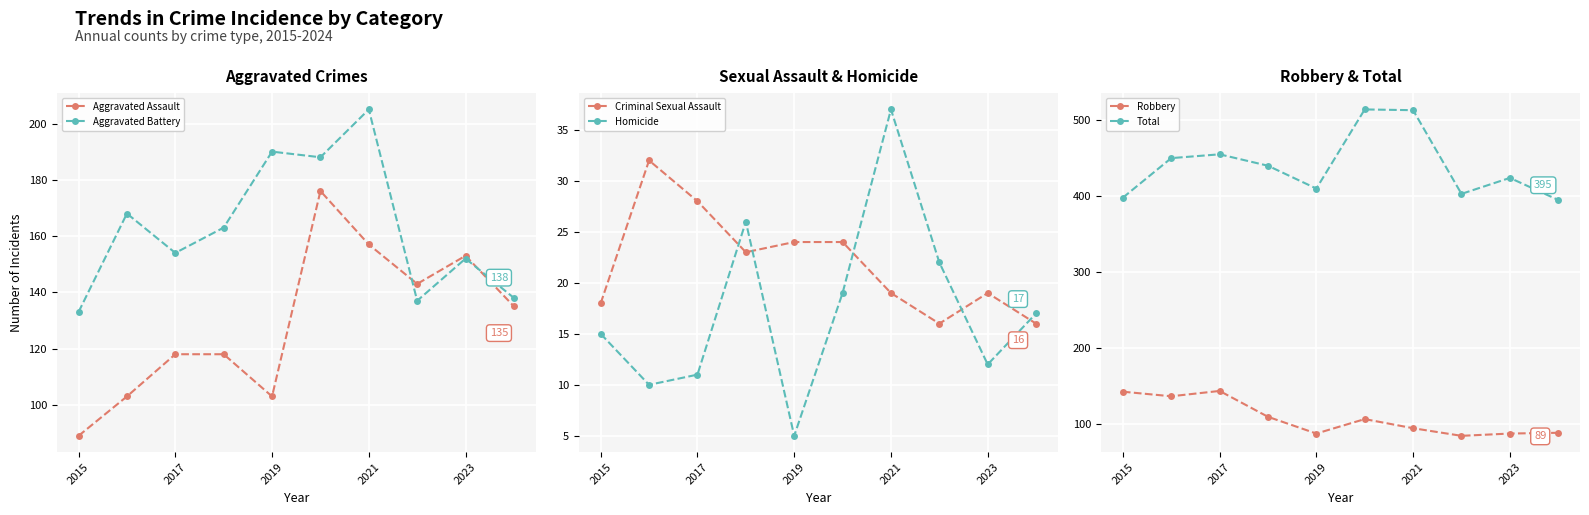

Where is the first local minimum for Aggravated Assault?

2019